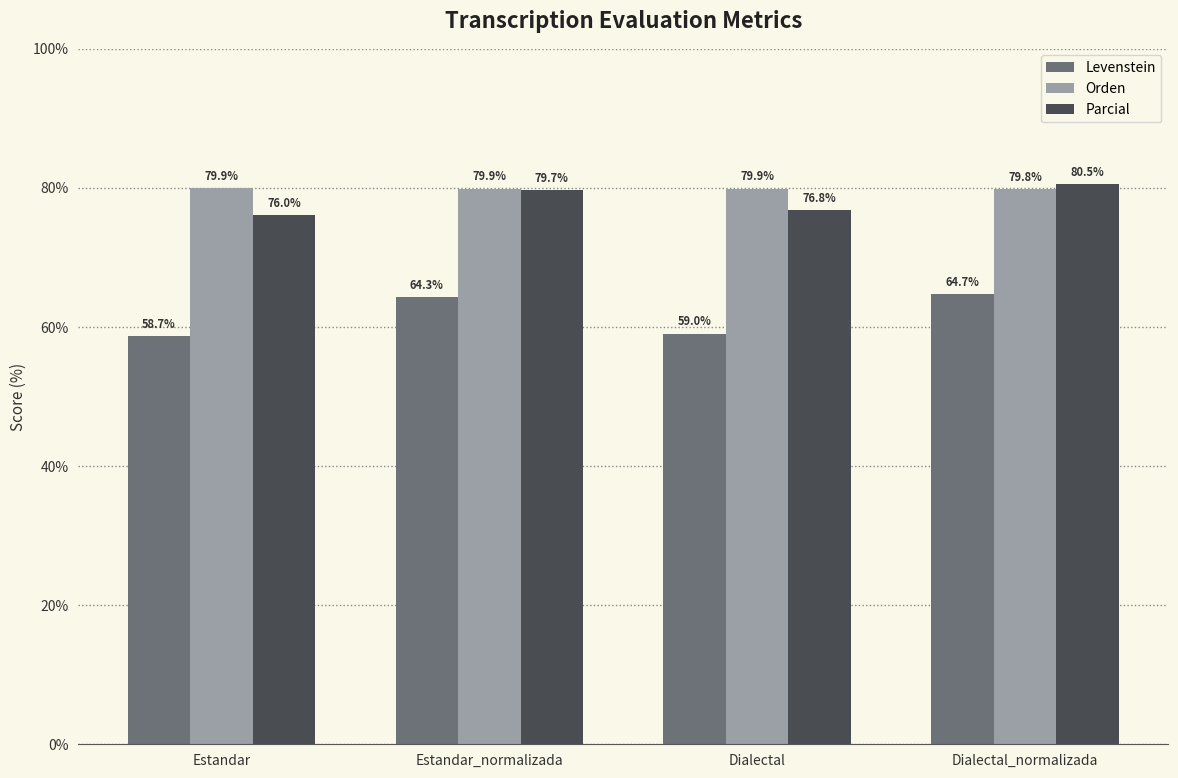

The value of Parcial at Estandar_normalizada is 79.7. True or false?

True